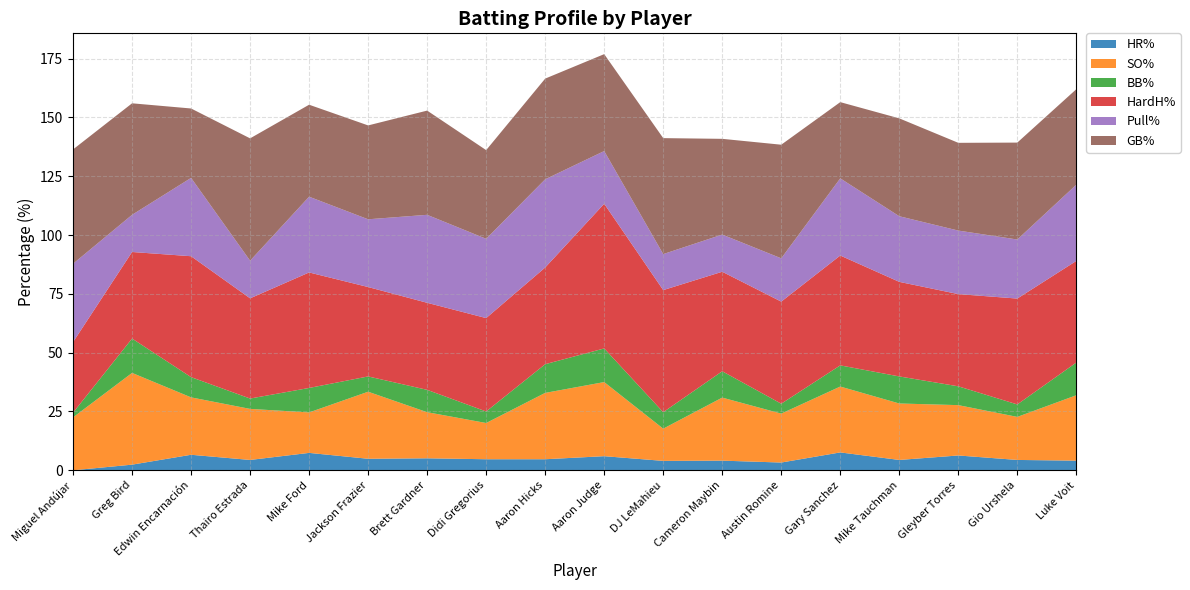

Reading right to left, what are all the values shown in this chart?

HR%: 4.1	4.4	6.3	4.4	7.6	3.3	4.1	4.0	6.0	4.7	4.7	5.1	4.9	7.4	4.4	6.6	2.4	0.0
SO%: 27.8	18.3	21.4	24.0	28.0	20.8	26.8	13.7	31.5	28.2	15.4	19.6	28.5	17.2	21.7	24.4	39.0	22.5
BB%: 13.9	5.3	8.0	11.5	9.0	4.2	11.2	7.0	14.3	12.2	4.9	9.5	6.5	10.4	4.4	8.6	14.6	2.0
HardH%: 43.2	45.0	39.2	40.2	46.7	43.4	42.3	51.9	61.5	41.1	39.7	37.0	38.0	49.1	42.6	51.4	36.8	30.0
Pull%: 32.4	25.1	27.0	27.9	32.8	18.4	15.8	15.3	22.4	37.5	33.7	37.4	28.8	32.2	16.0	33.3	15.8	33.3
GB%: 40.6	41.2	37.3	41.6	32.4	48.3	40.7	49.3	41.2	42.8	37.7	44.3	39.9	39.1	52.0	29.5	47.4	48.6